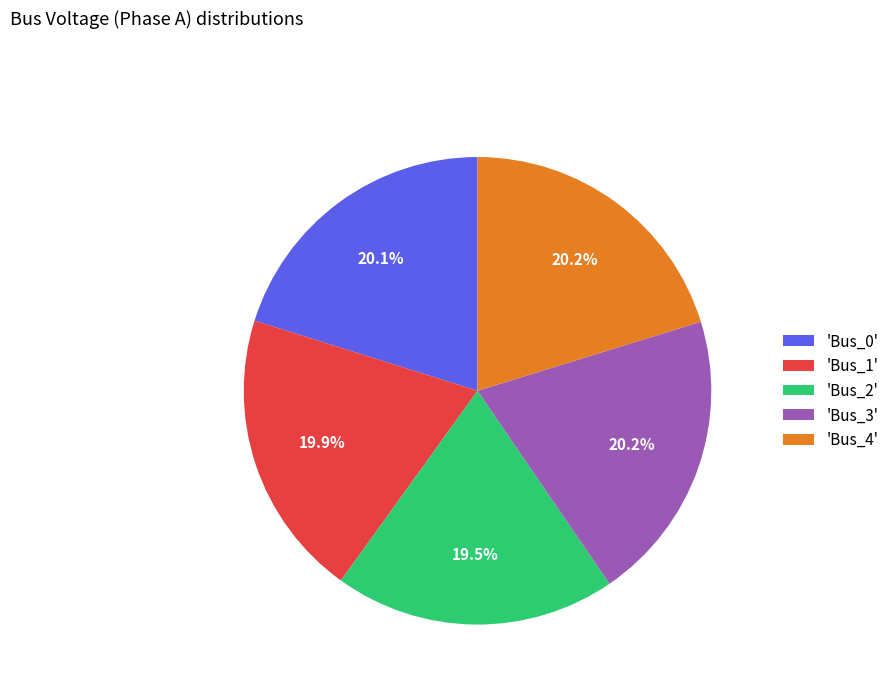

Which has a higher value, 'Bus_2' or 'Bus_3'?

'Bus_3'